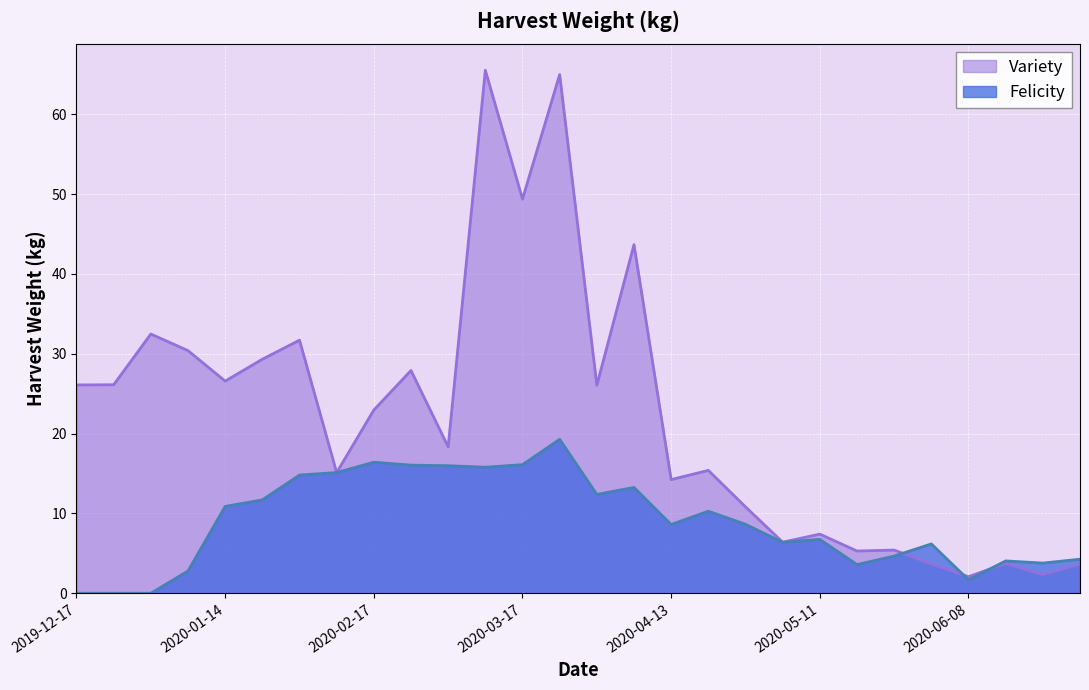

Is it true that Variety equals 26.1 at 2020-03-30?

True